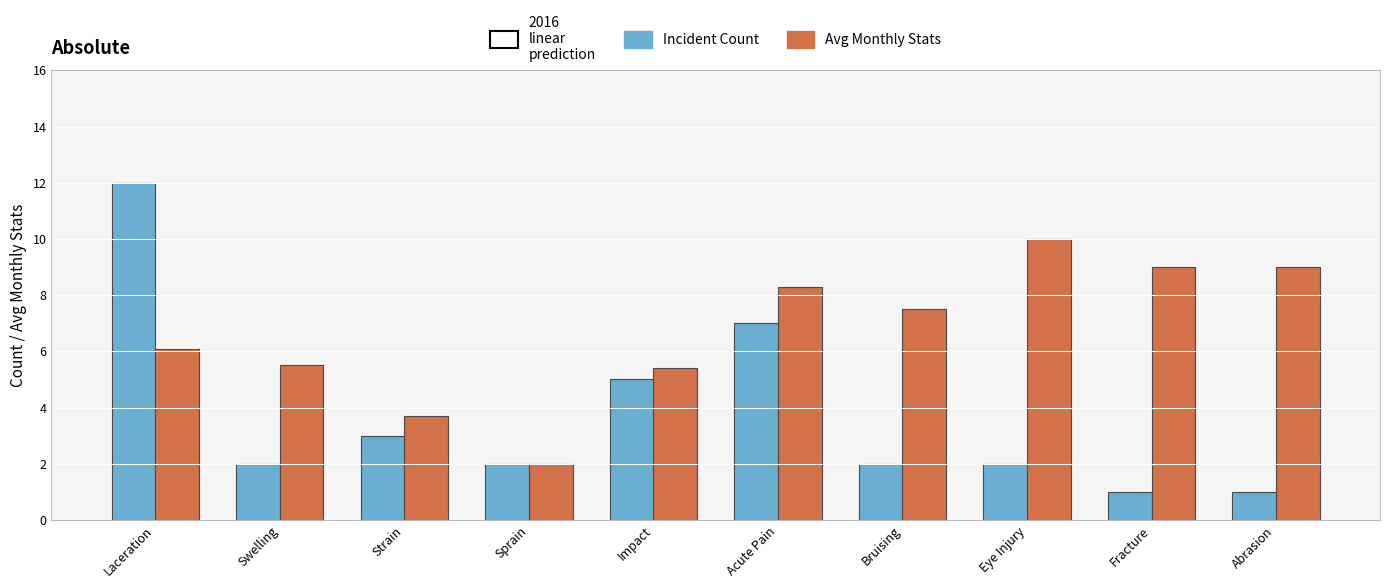

What is the approximate value of Avg Monthly Stats at Sprain?

2.0